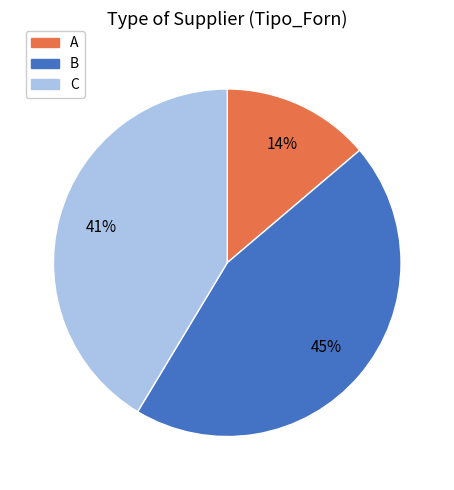

To the nearest percent, what is the combined percentage of C and A?

55%